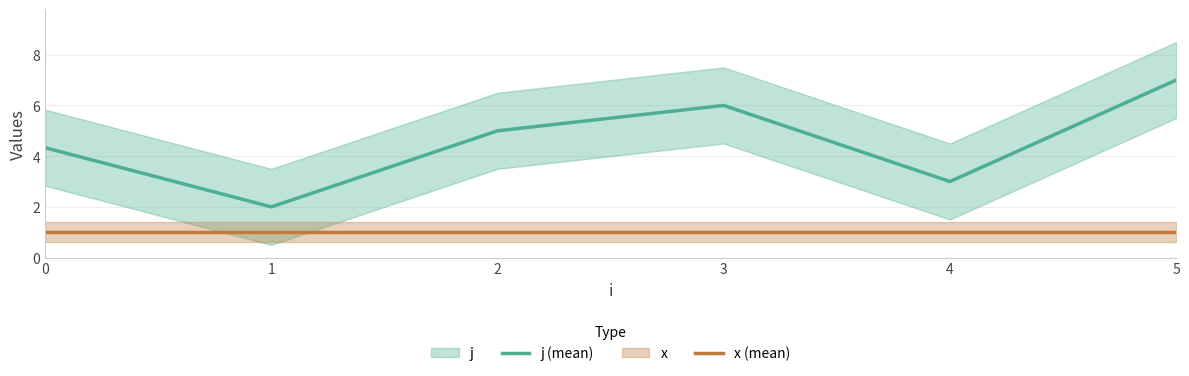

How many interior local peaks does the j (mean) series have?

1